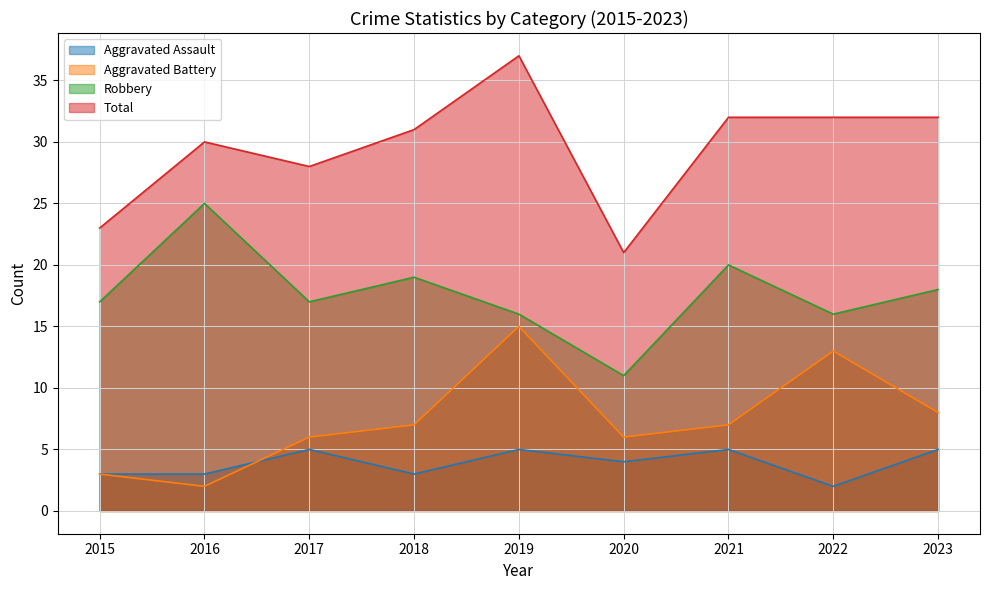

Reading left to right, extract all data points from this chart.

Aggravated Assault: 2015=3	2016=3	2017=5	2018=3	2019=5	2020=4	2021=5	2022=2	2023=5
Aggravated Battery: 2015=3	2016=2	2017=6	2018=7	2019=15	2020=6	2021=7	2022=13	2023=8
Robbery: 2015=17	2016=25	2017=17	2018=19	2019=16	2020=11	2021=20	2022=16	2023=18
Total: 2015=23	2016=30	2017=28	2018=31	2019=37	2020=21	2021=32	2022=32	2023=32